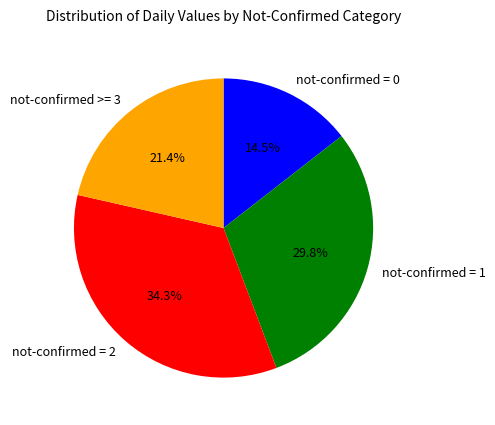

Combined, do not-confirmed = 1 and not-confirmed >= 3 account for over 50%?

Yes